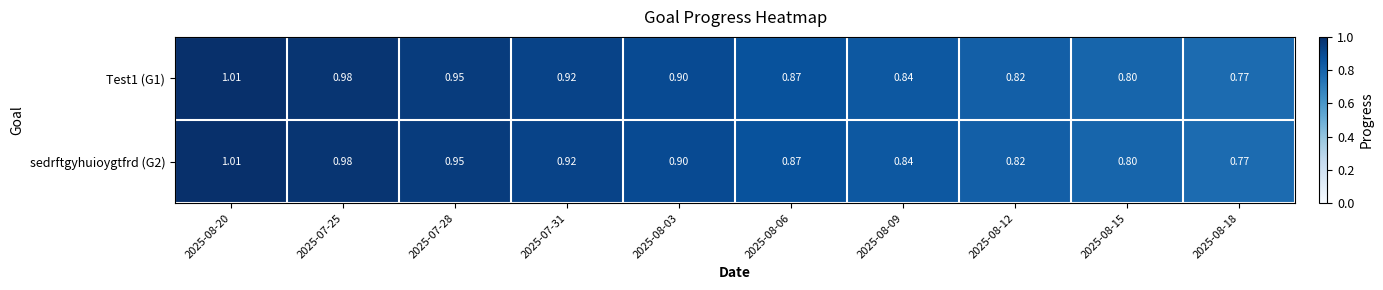

Is the value of Test1 (G1) at 2025-08-20 greater than the value of sedrftgyhuioygtfrd (G2) at 2025-08-06?

Yes